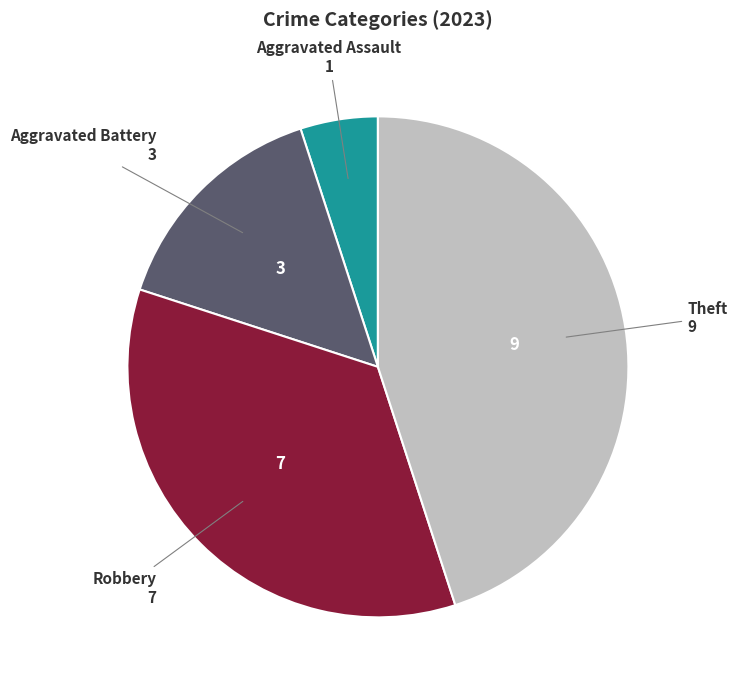

Is there a majority slice in this chart?

No